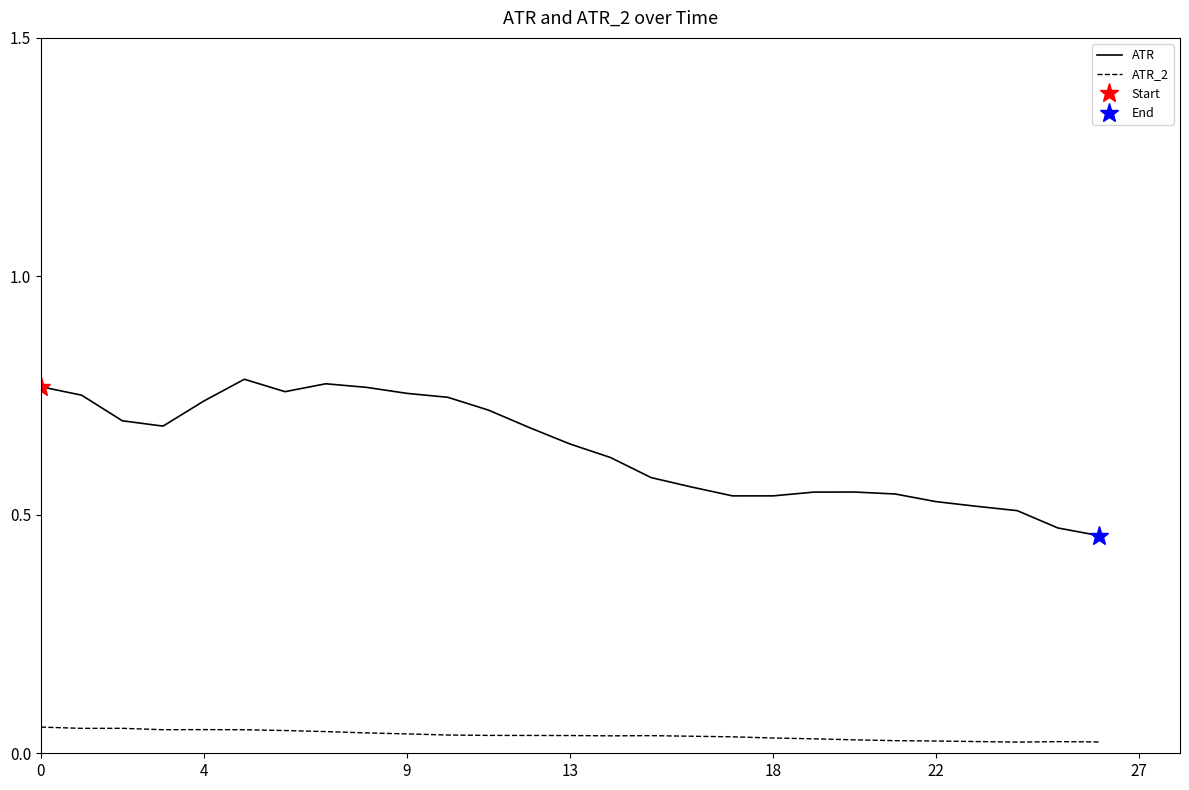

True or false: ATR_2 and ATR intersect in this chart.

False